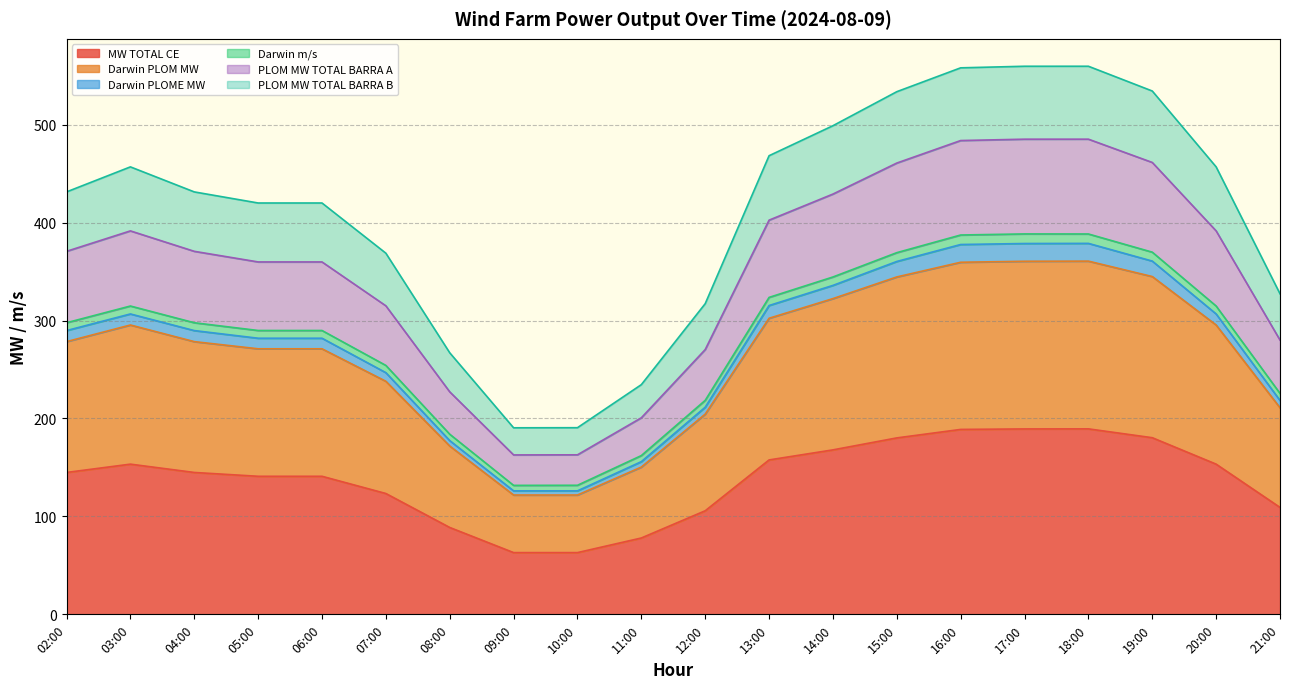

What is the lowest value of the MW TOTAL CE series?

63.0